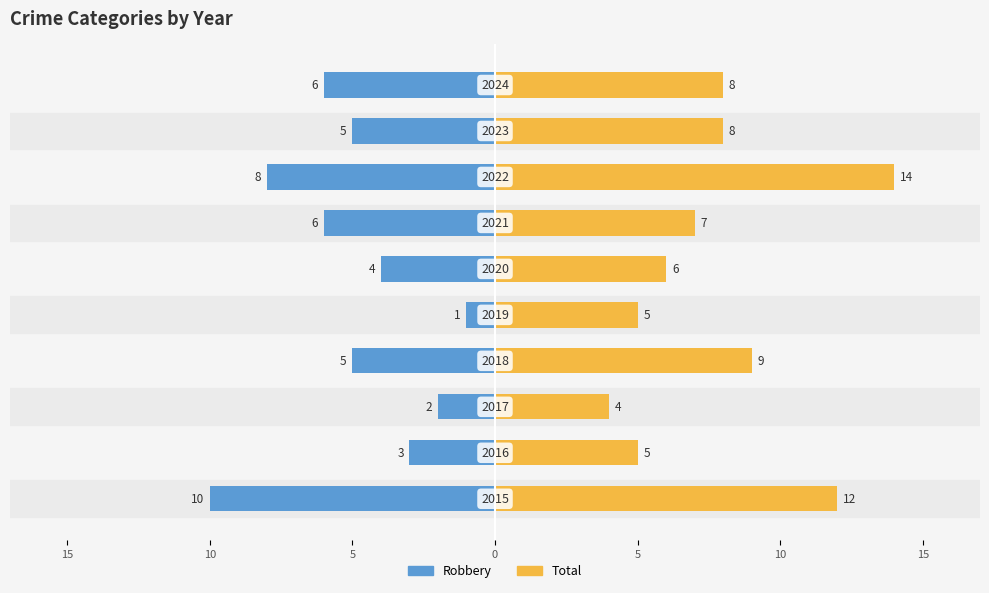

Is the value of Robbery at 5 greater than the value of Total at 15?

No